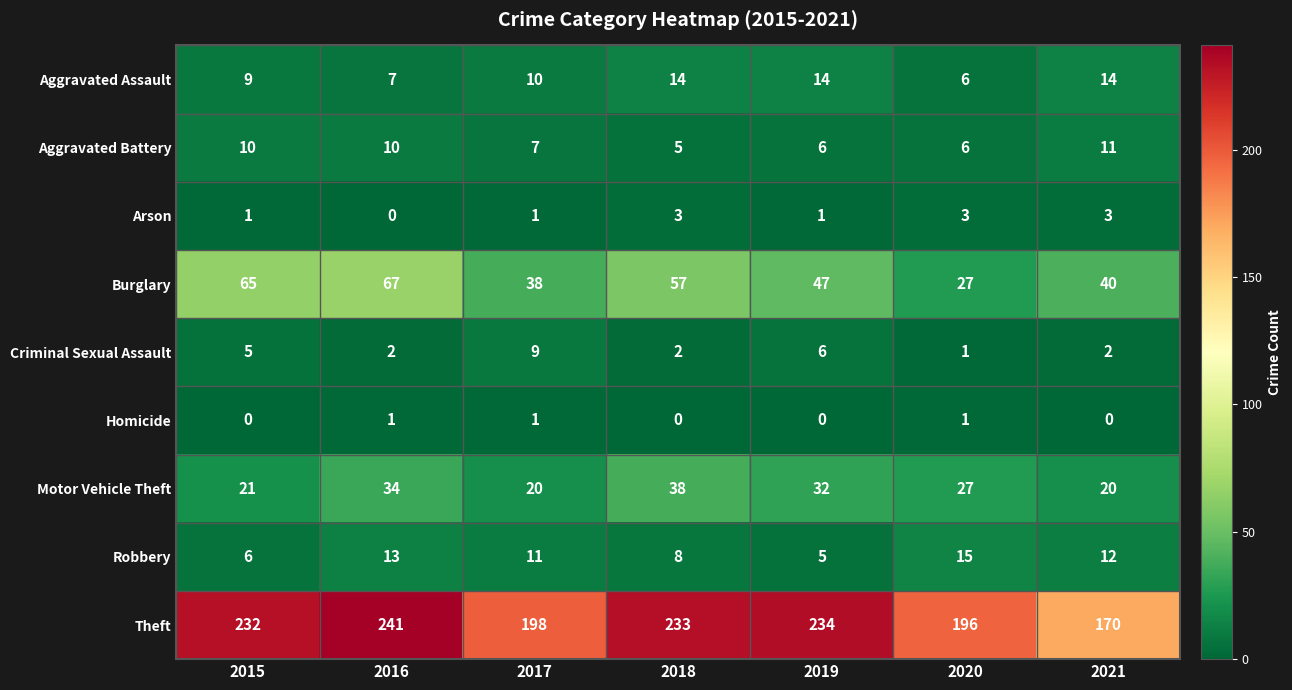

What is the difference between the maximum and minimum values in the Aggravated Battery series?

6